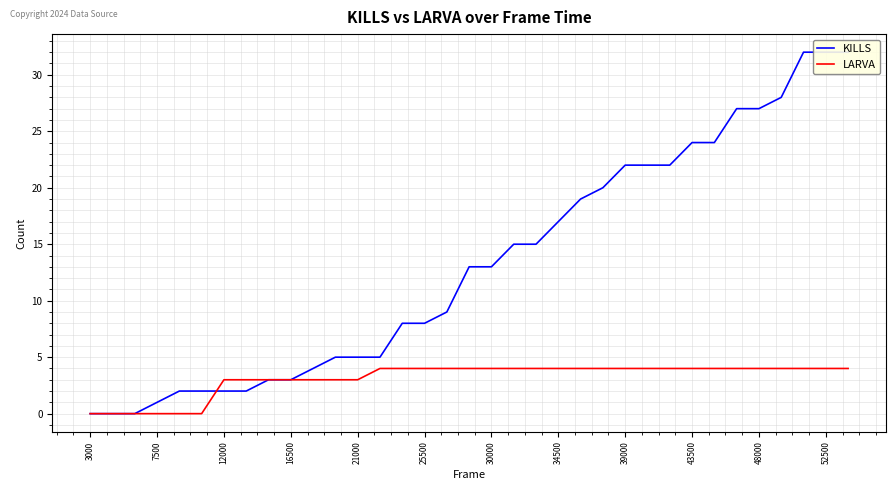

What is the difference between the maximum and minimum values in the KILLS series?

32